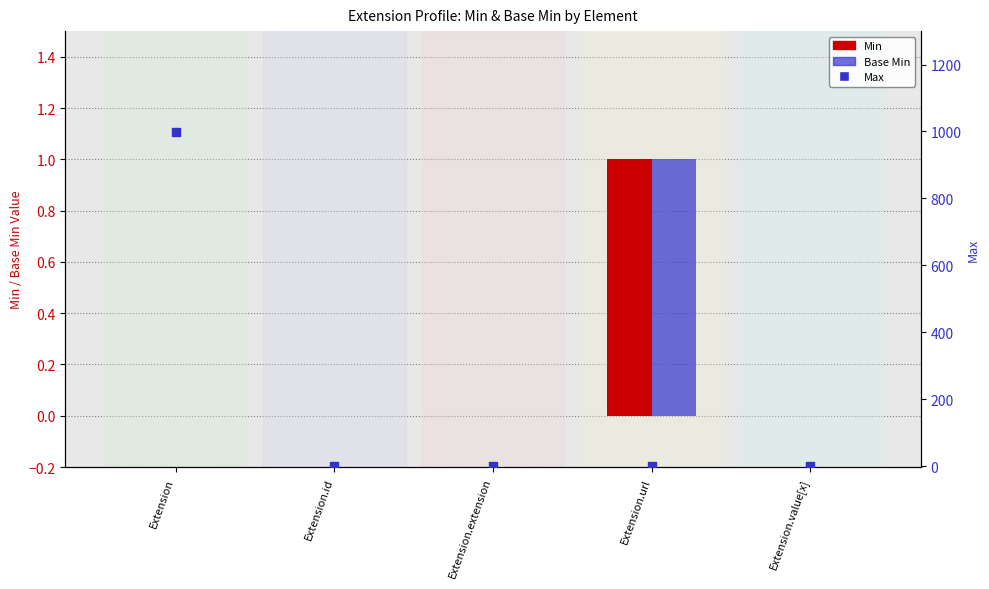

At which category is the sum across all series the highest?

Extension